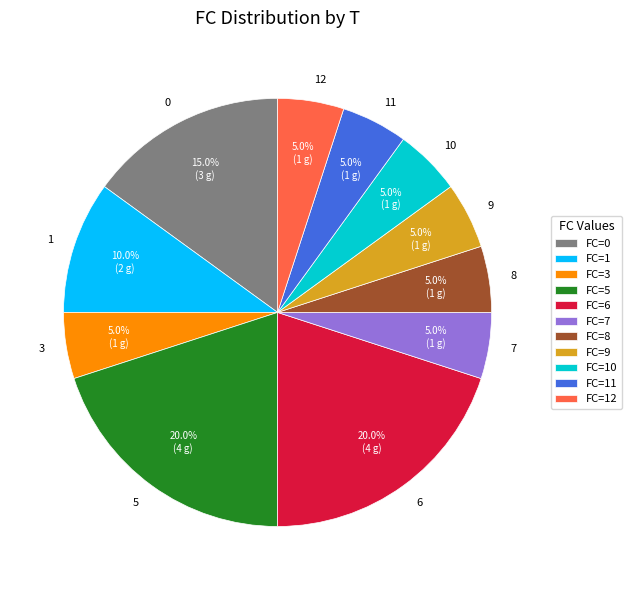

Combined, what portion of the pie is 6 and 8?

25.0%